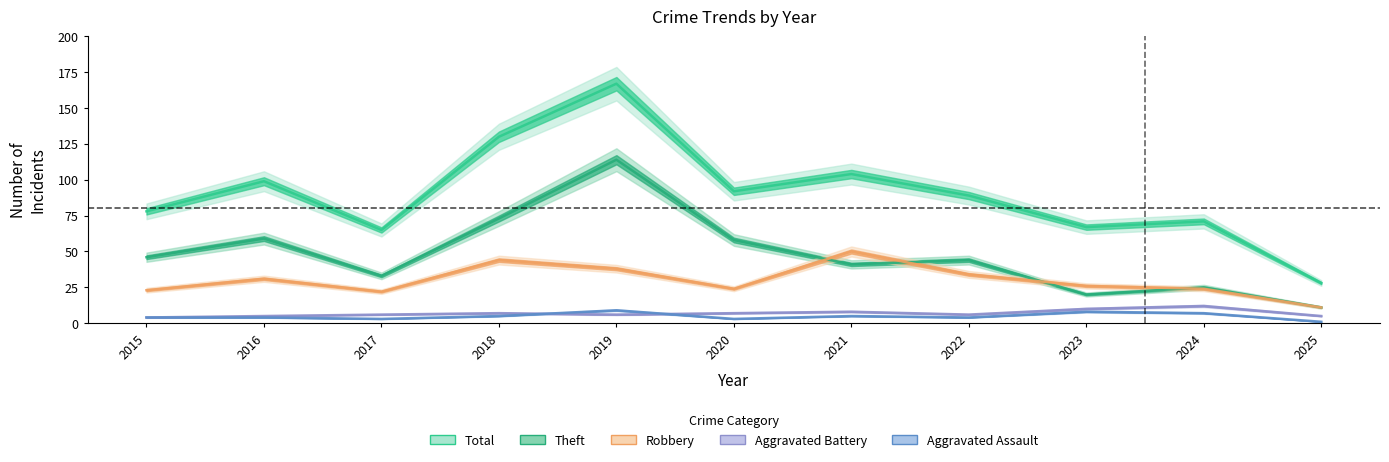

Reading left to right, extract all data points from this chart.

Aggravated Assault: 2015=4	2016=4	2017=3	2018=5	2019=9	2020=3	2021=5	2022=4	2023=8	2024=7	2025=1
Aggravated Battery: 2015=4	2016=5	2017=6	2018=7	2019=6	2020=7	2021=8	2022=6	2023=10	2024=12	2025=5
Robbery: 2015=23	2016=31	2017=22	2018=44	2019=38	2020=24	2021=50	2022=34	2023=26	2024=24	2025=11
Theft: 2015=46	2016=59	2017=33	2018=73	2019=114	2020=58	2021=41	2022=44	2023=20	2024=25	2025=11
Total: 2015=78	2016=99	2017=65	2018=130	2019=167	2020=92	2021=104	2022=89	2023=67	2024=71	2025=28